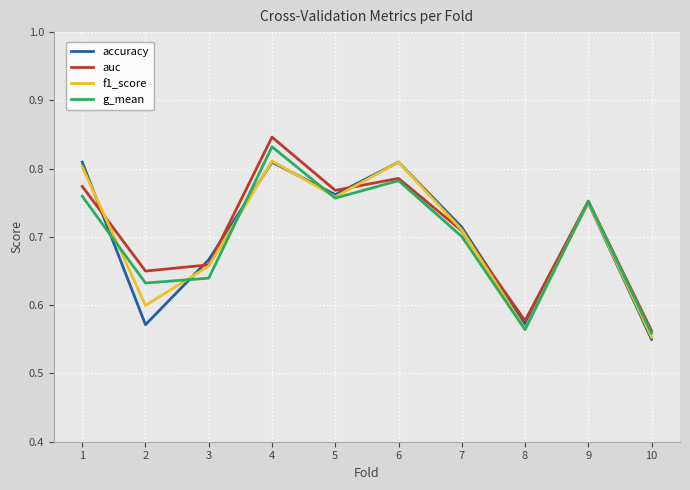

Which series has the largest total across all categories?

auc